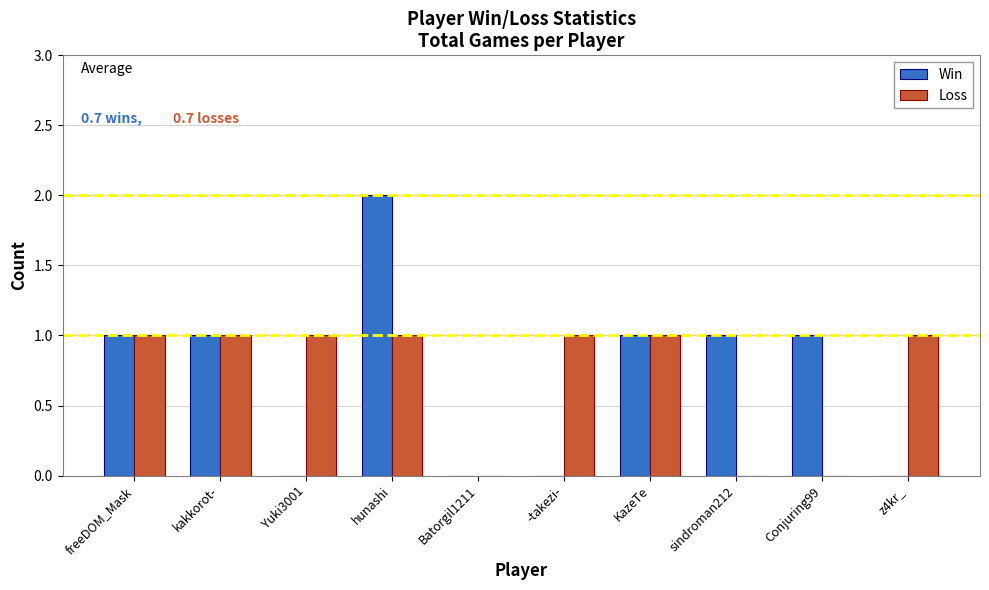

Is it true that Loss equals 1 at -takezi-?

True